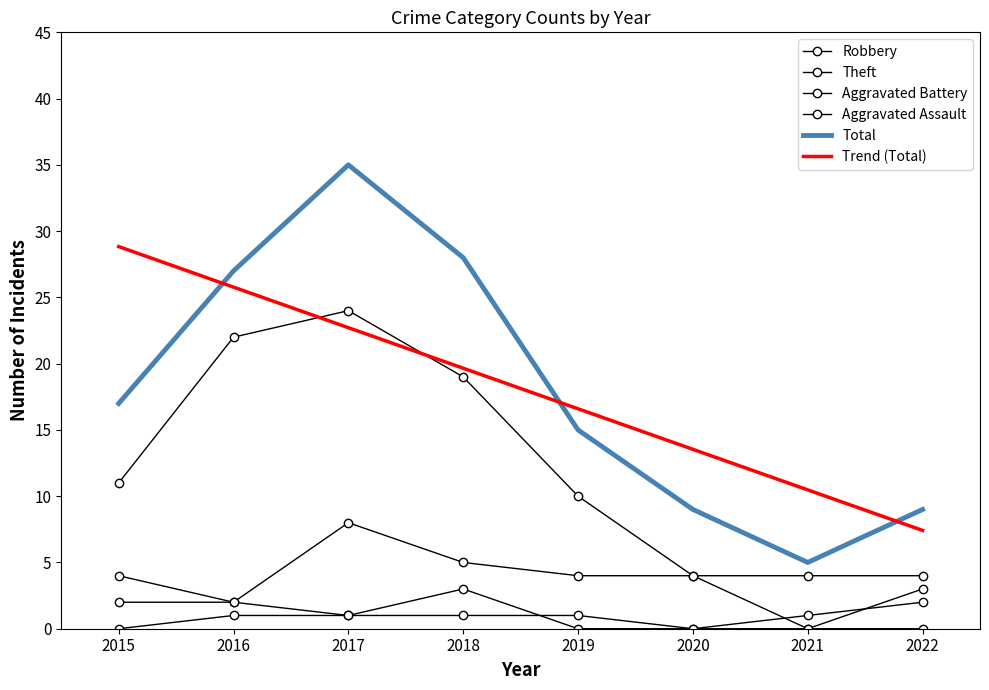

Between 2016 and 2019, which is larger?

2019